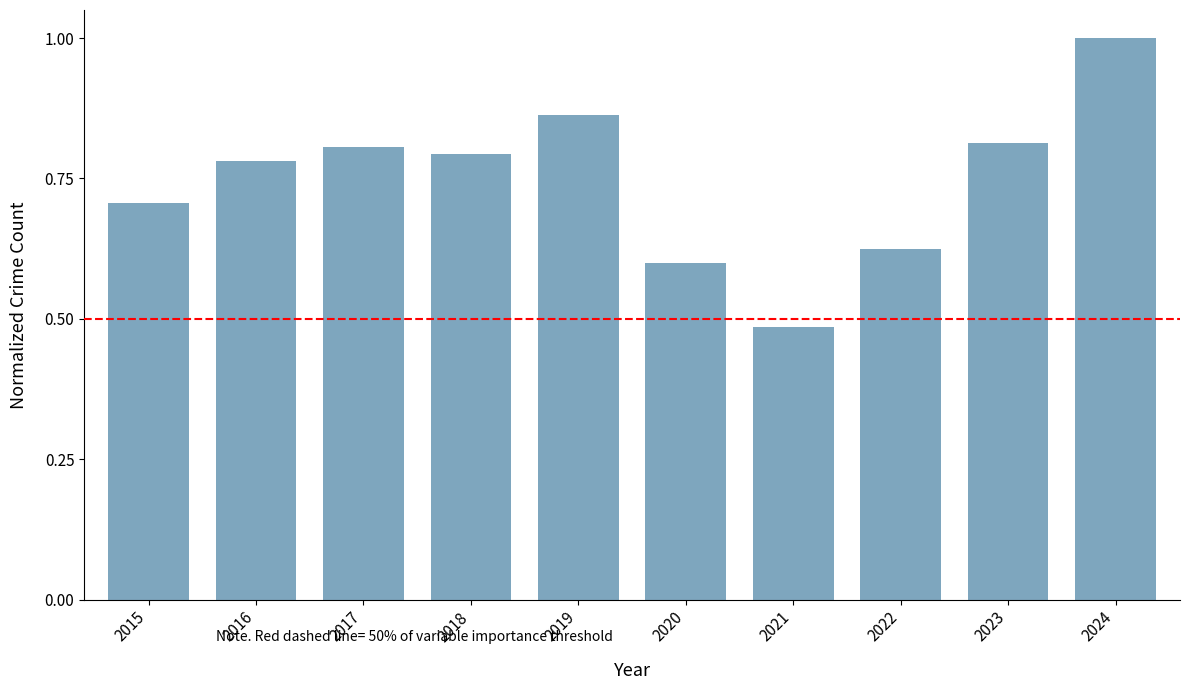

The chart shows a value of 0.8 at 2016. True or false?

True